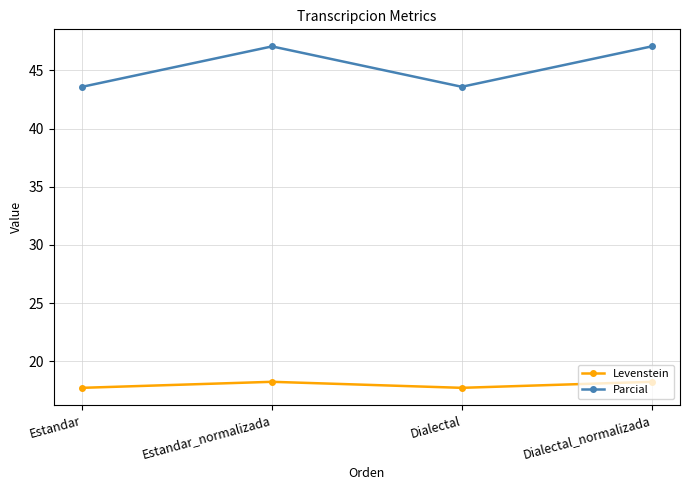

What is the spread (max minus min) of values at Dialectal_normalizada?

28.8